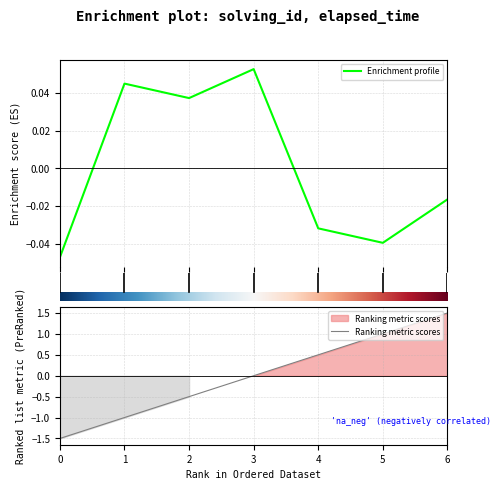

What is the lowest value of the Ranking metric scores series?

-1.5